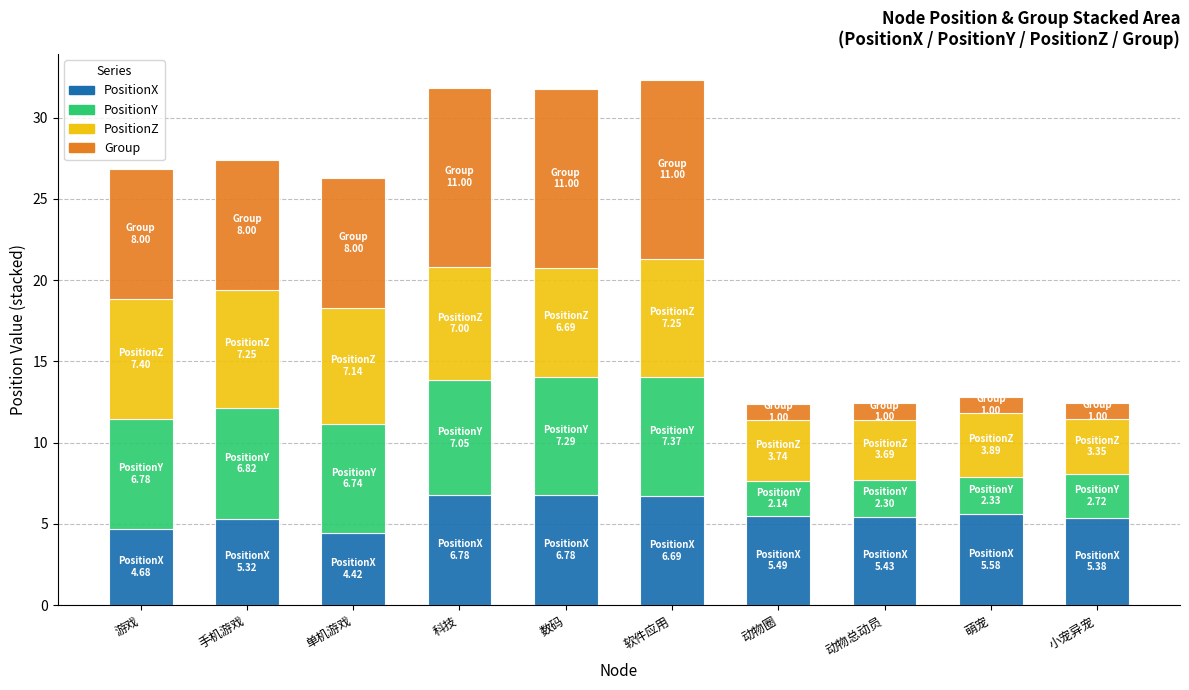

What is the average value of the PositionX series?

5.7